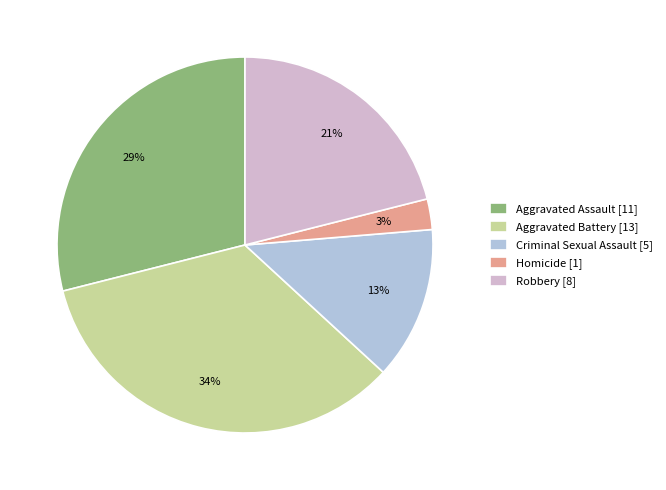

What percentage is the Criminal Sexual Assault slice, to the nearest percent?

13%